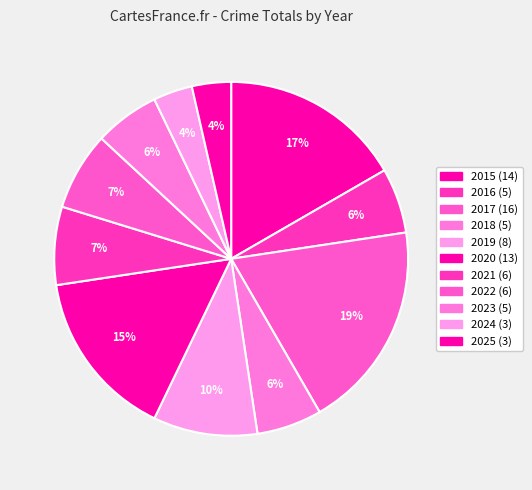

How many slices are in this pie chart?

11